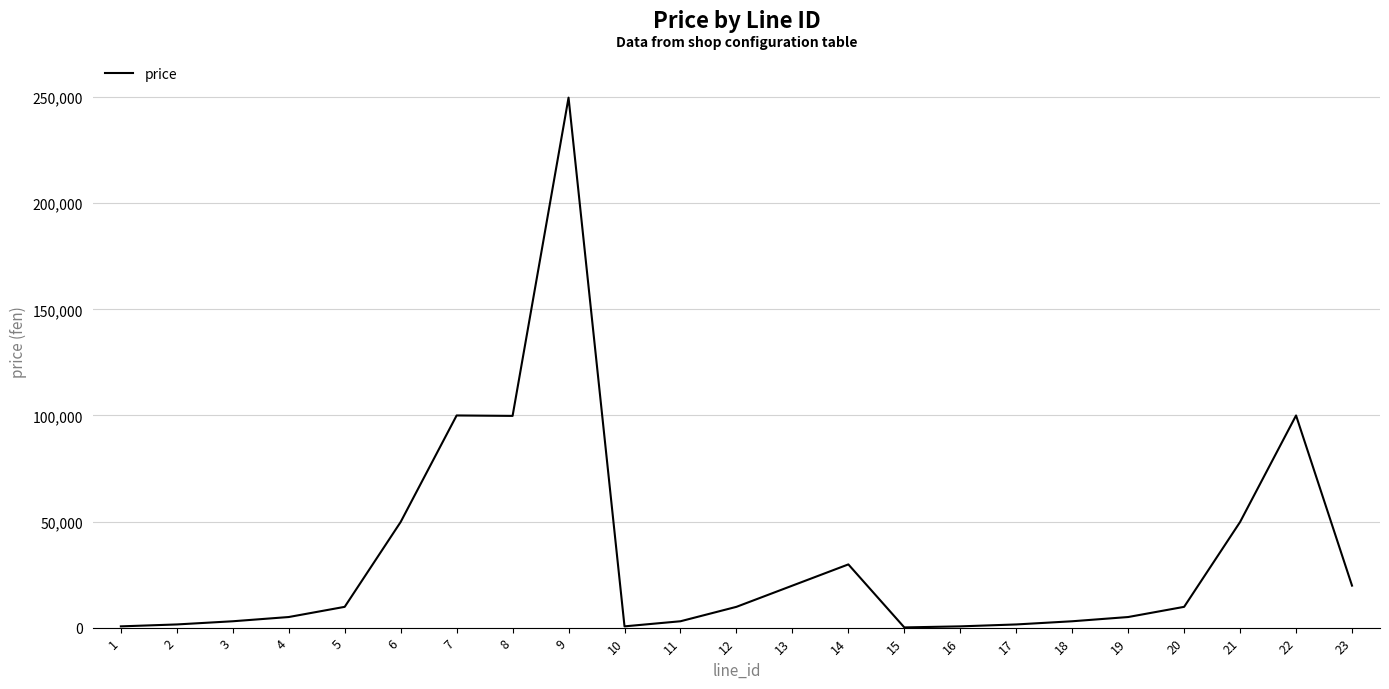

True or false: there are more than 0 points higher than both neighbors.

True